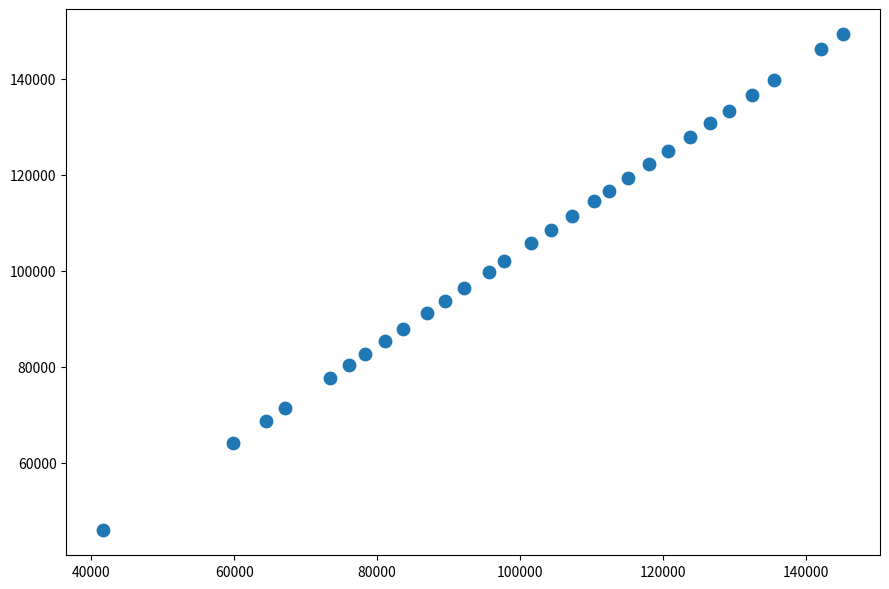

What is the range of Y values (max minus min)?

103533